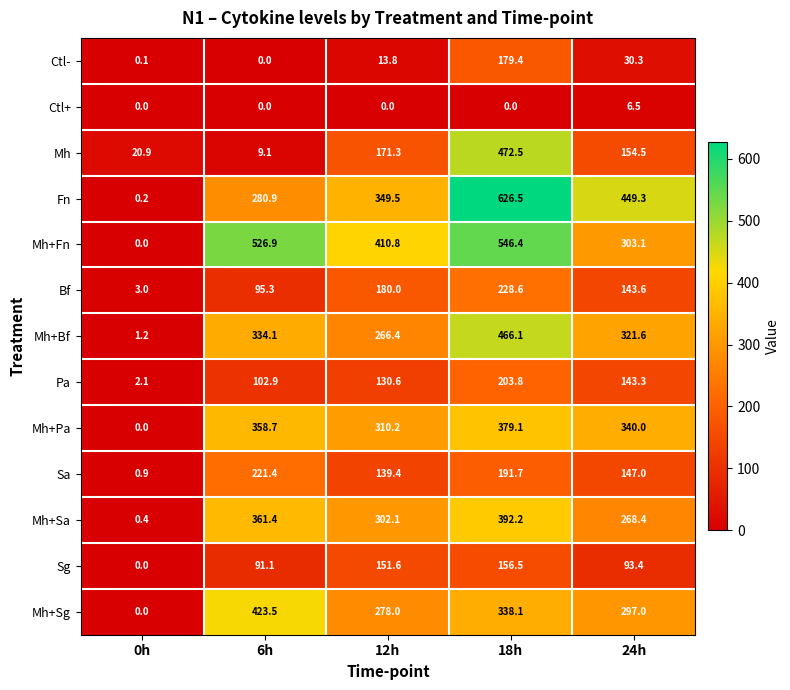

Which label corresponds to the largest value in the chart?

18h